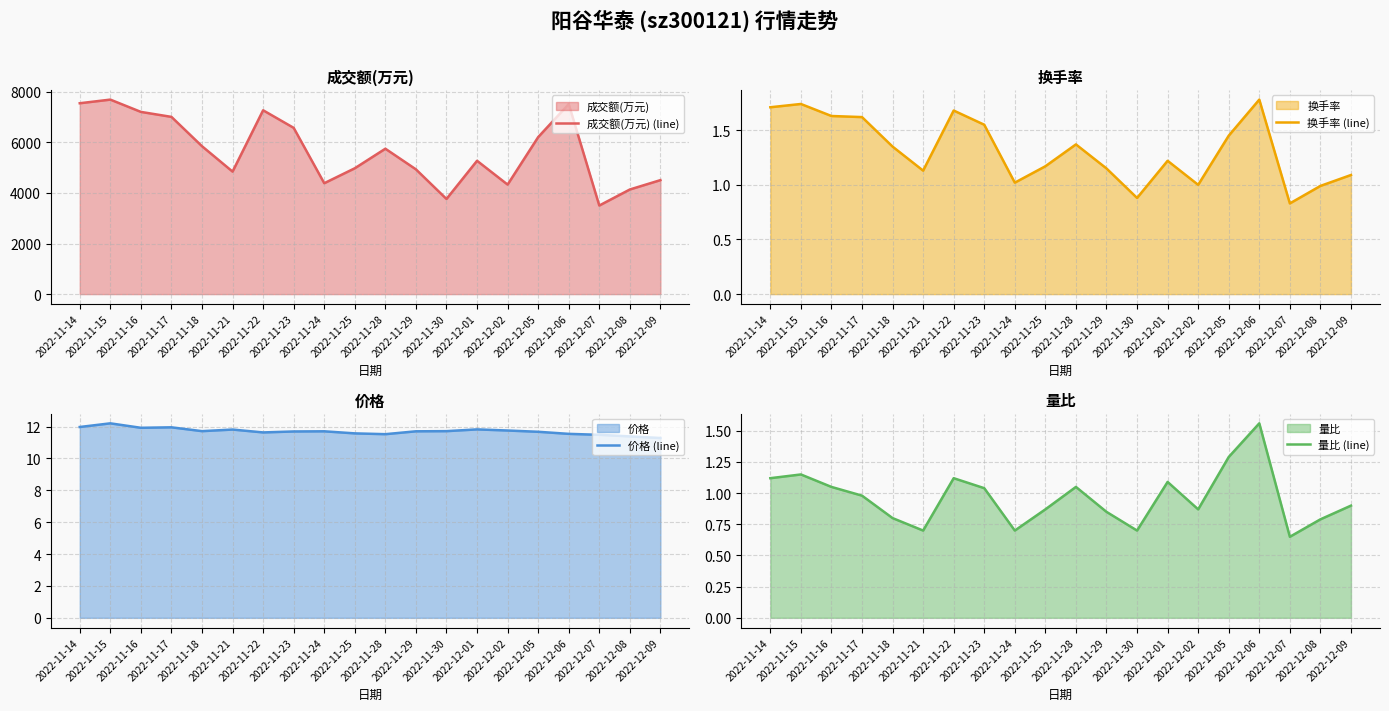

What is the total value across all series at 2022-11-22?

7283.4